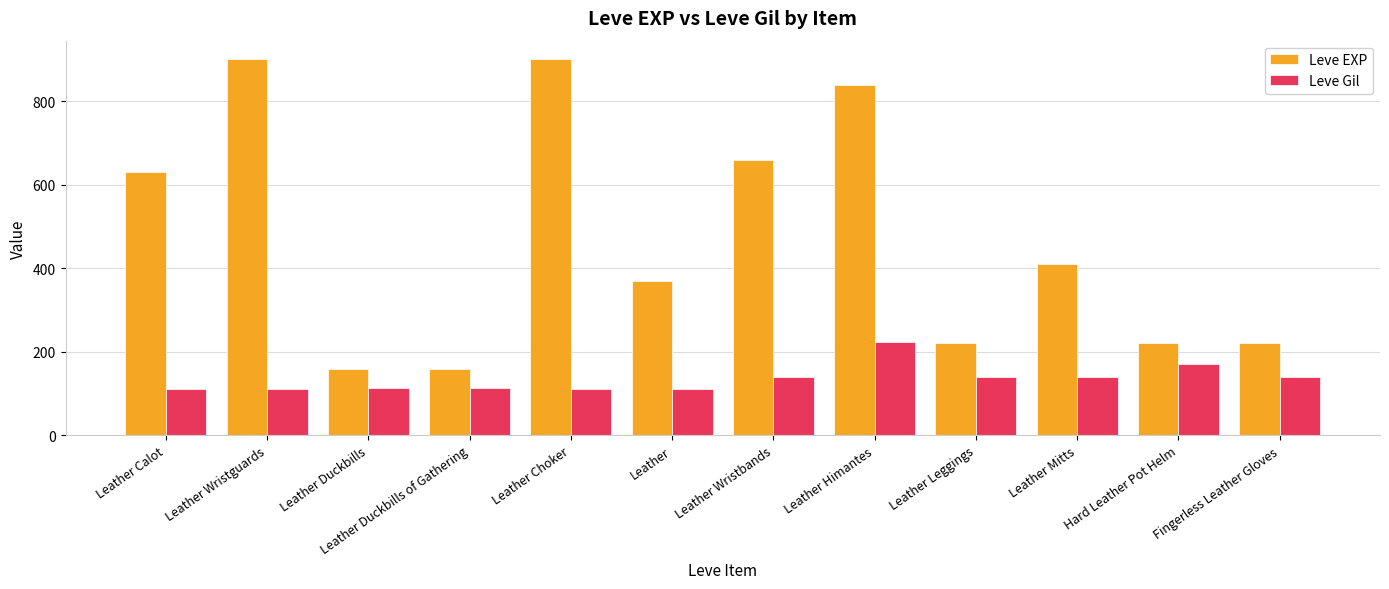

What position from the right is Leather Calot?

12